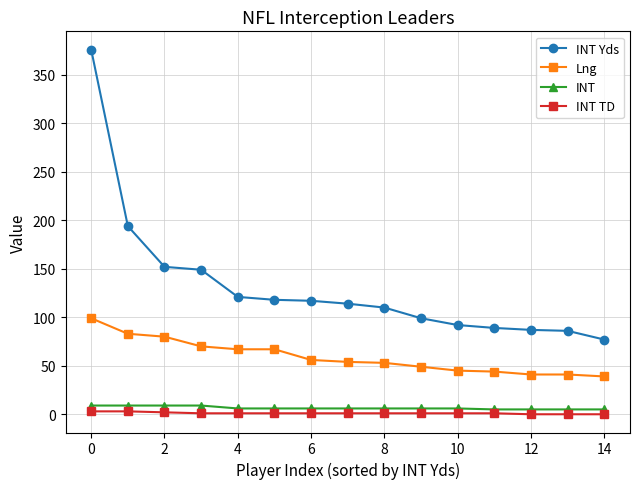

True or false: Lng and INT Yds intersect in this chart.

False